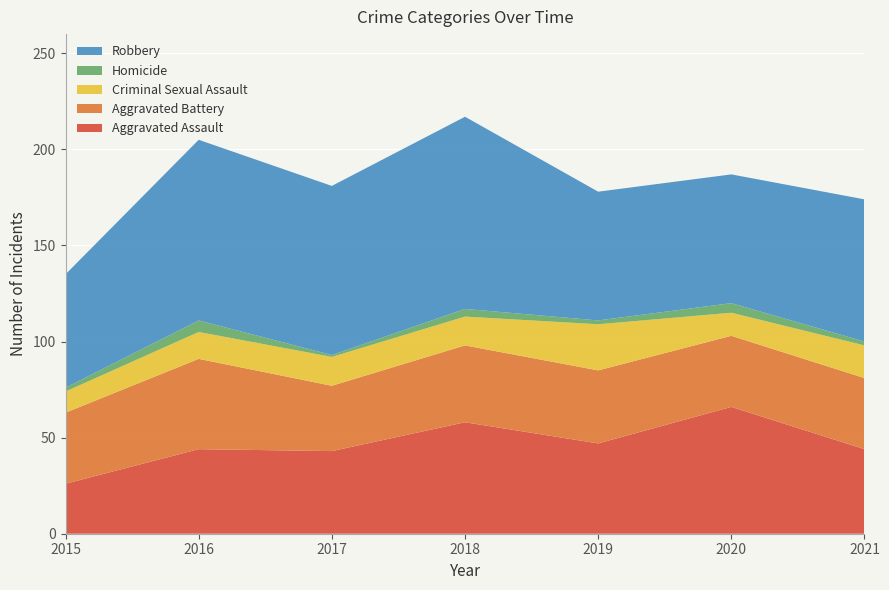

Reading left to right, extract all data points from this chart.

Aggravated Assault: 26	44	43	58	47	66	44
Aggravated Battery: 37	47	34	40	38	37	37
Criminal Sexual Assault: 11	14	15	15	24	12	17
Homicide: 2	6	1	4	2	5	2
Robbery: 59	94	88	100	67	67	74